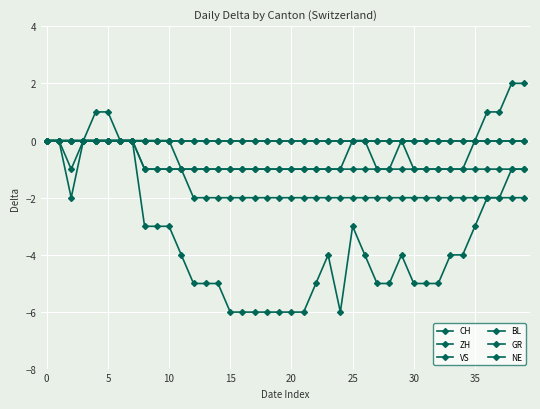

Does the chart have visible grid lines?

Yes